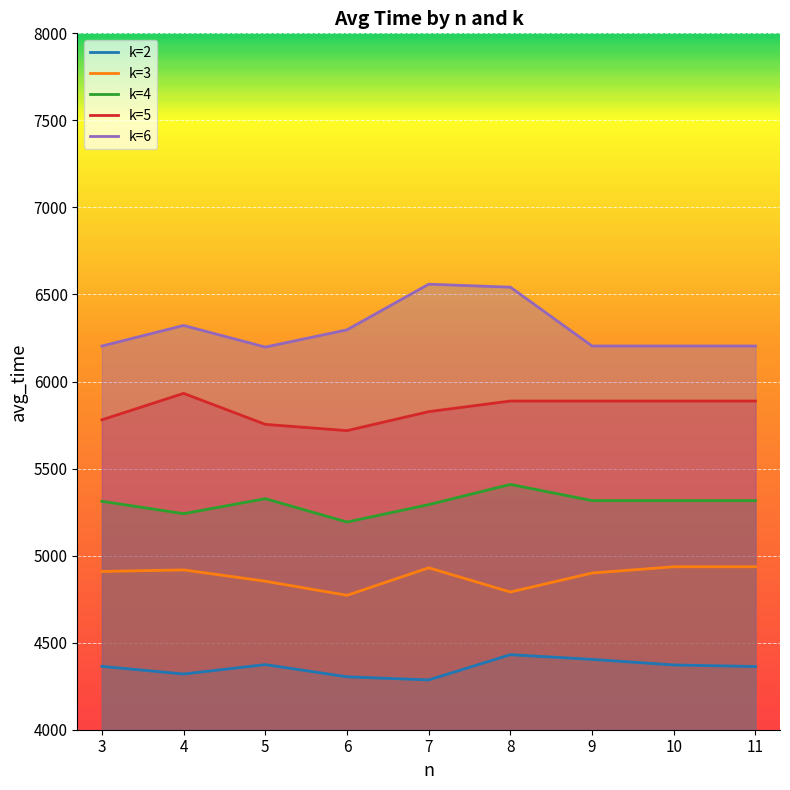

List the series in order of their peak value, lowest first.

k=2, k=3, k=4, k=5, k=6